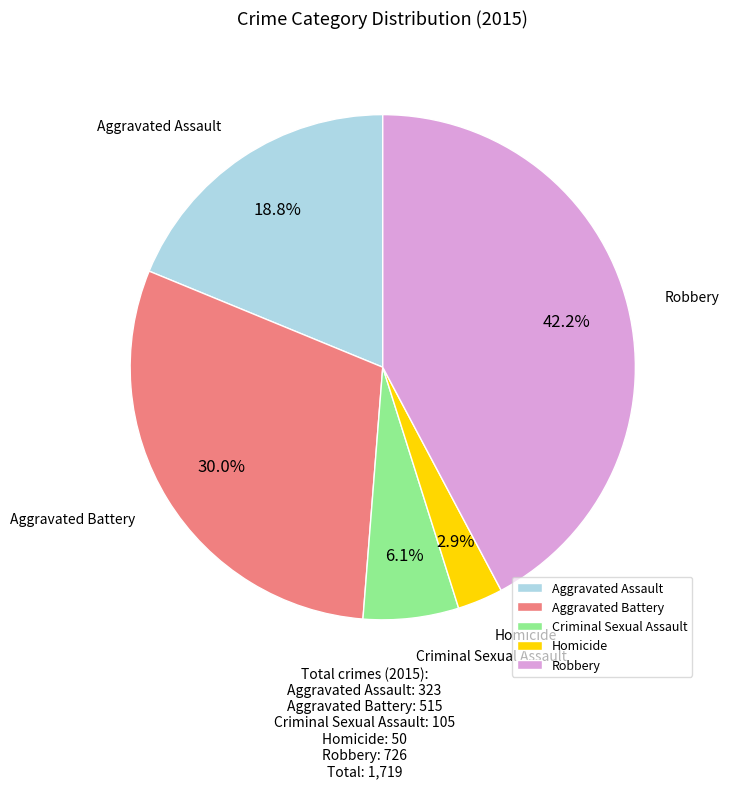

How many segments does this pie chart have?

5